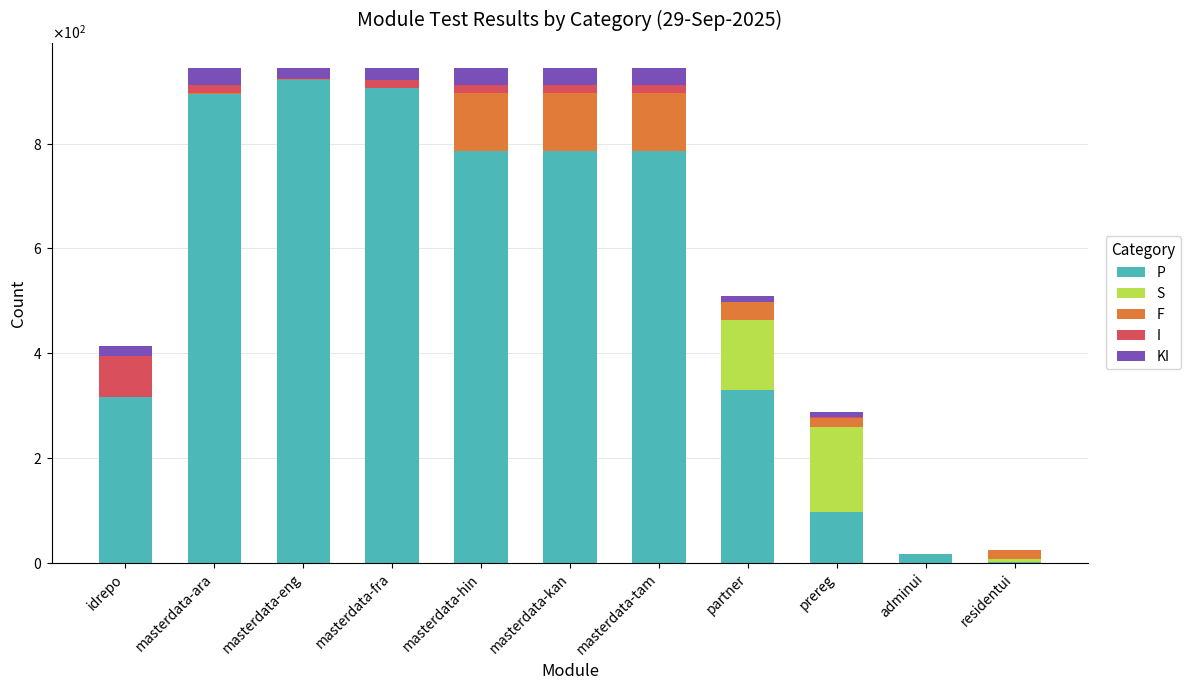

Are the bars grouped side by side (vs. stacked)?

No